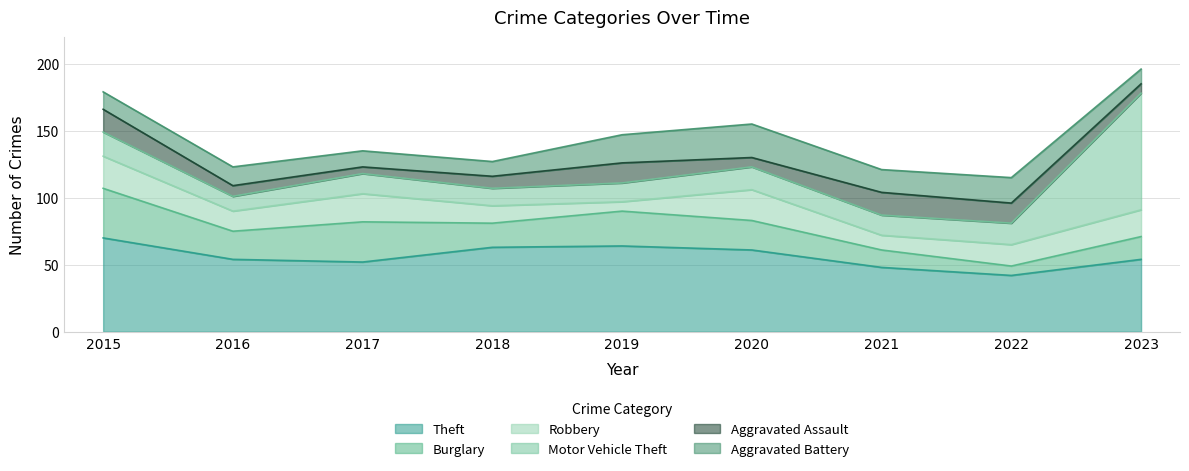

What is the difference between the Theft values at 2019 and 2020?

3